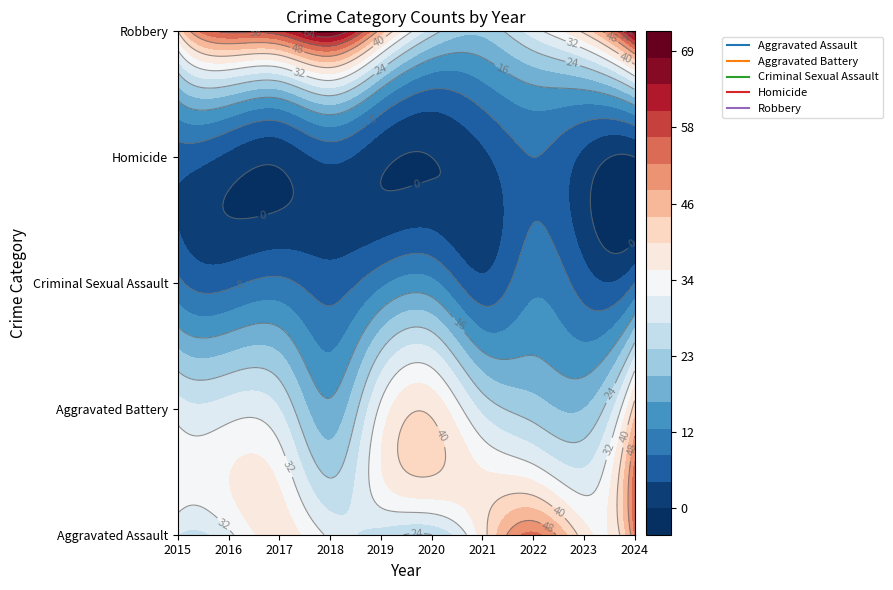

What is the spread (max minus min) of values at 2019?

45